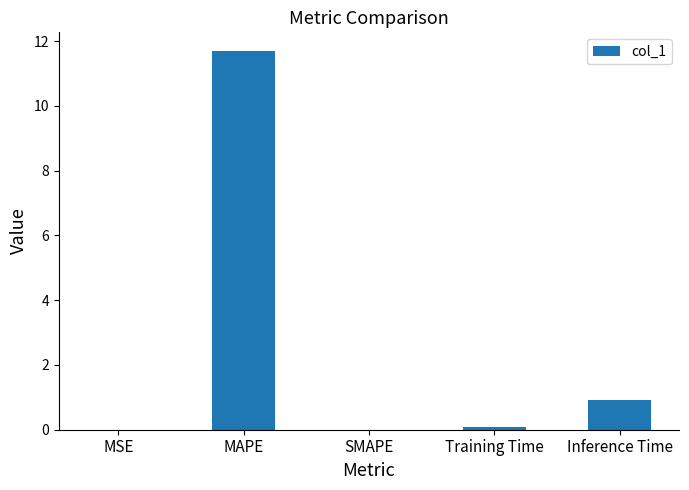

What is the change in value from Training Time to Inference Time?

+0.8